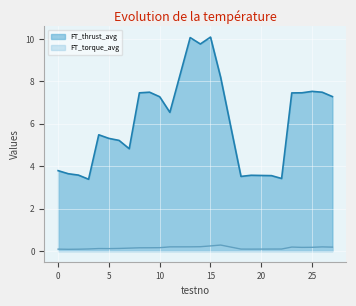

What is the value of the FT_torque_avg point at the 20th from the left?

0.1